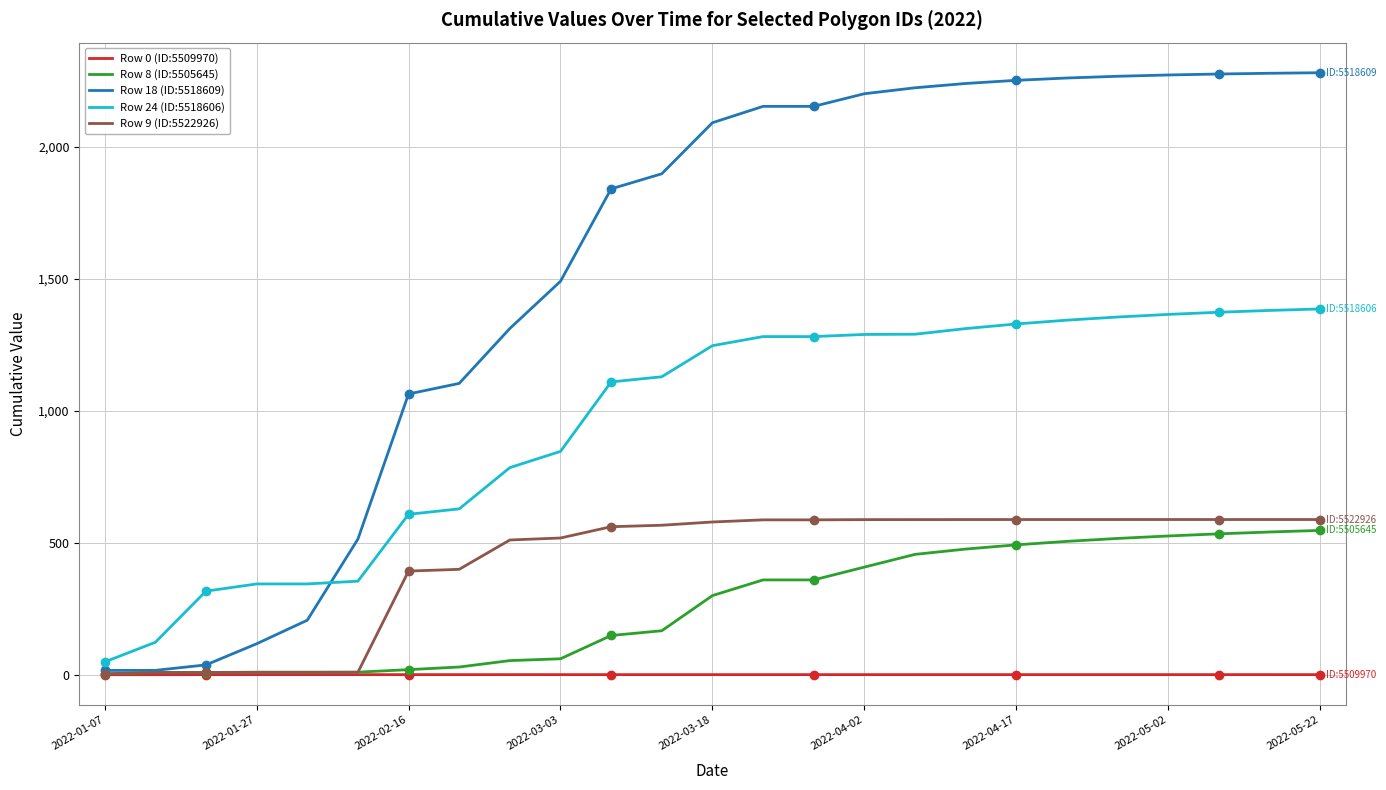

Which series has the largest total across all categories?

Row 18 (ID:5518609)